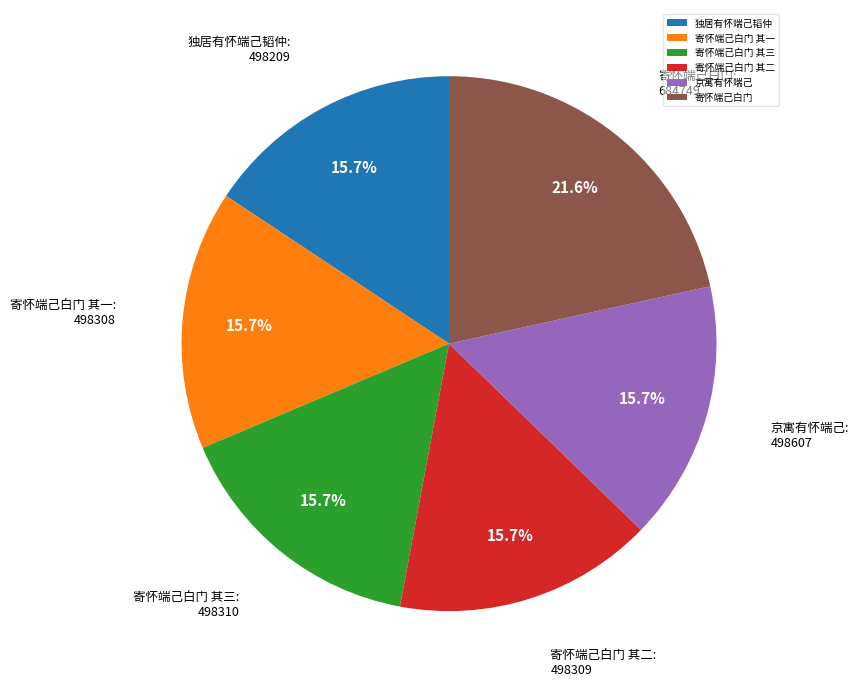

Is there a majority slice in this chart?

No